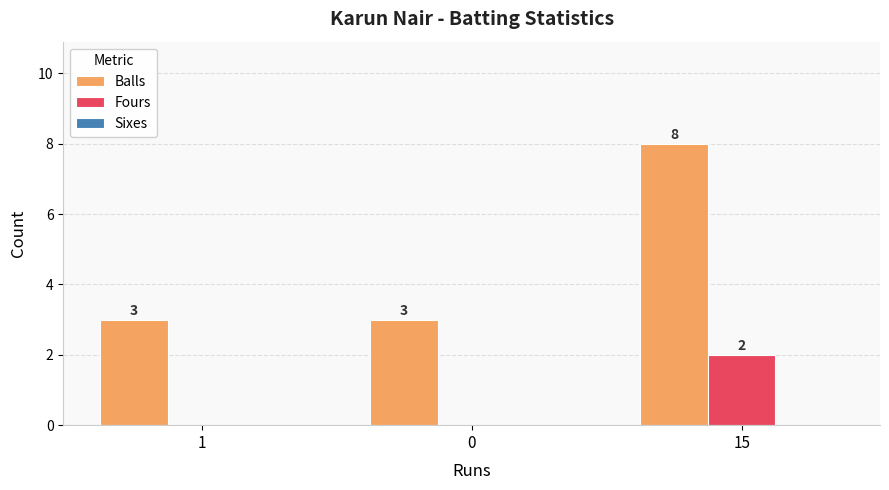

Between 1 and 15, which series saw the biggest shift?

Balls